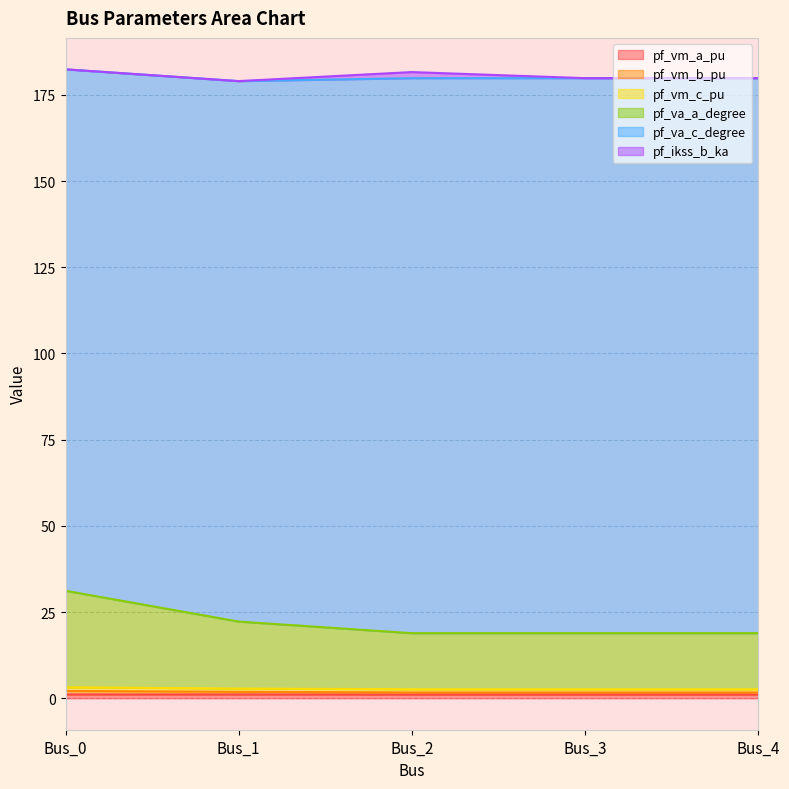

True or false: pf_va_a_degree has more than 0 points higher than both neighbors.

False